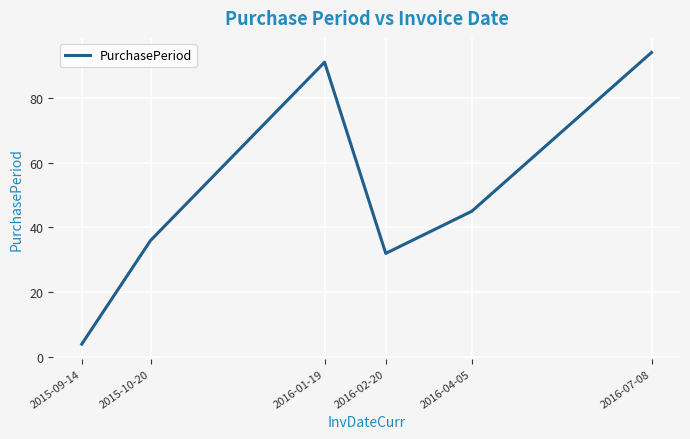

Reading left to right, transcribe all the data shown in this chart.

2015-09-14=4	2015-10-20=36	2016-01-19=91	2016-02-20=32	2016-04-05=45	2016-07-08=94